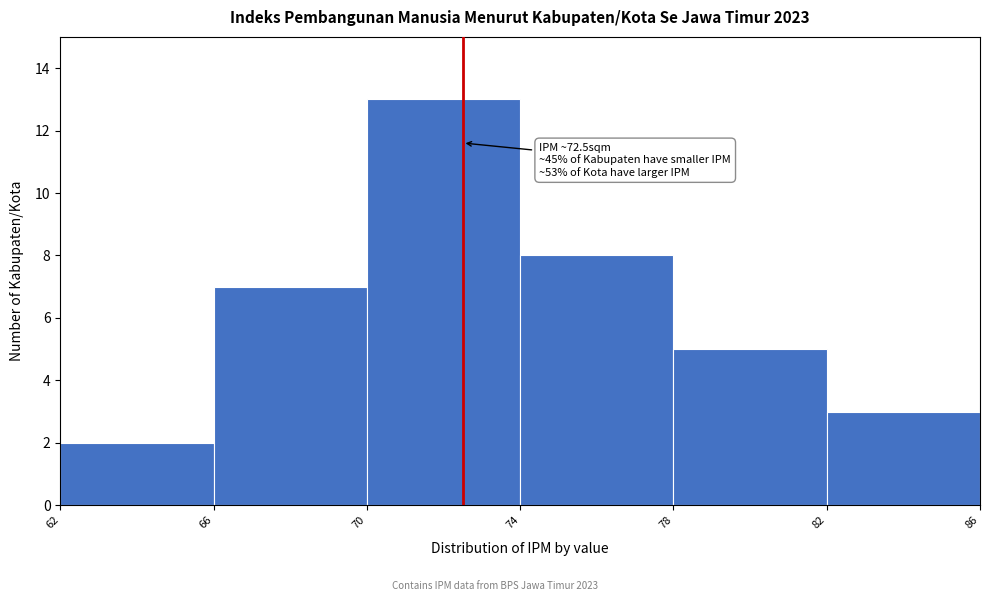

Over which range of the x-axis is the bar tallest?

70 to 74